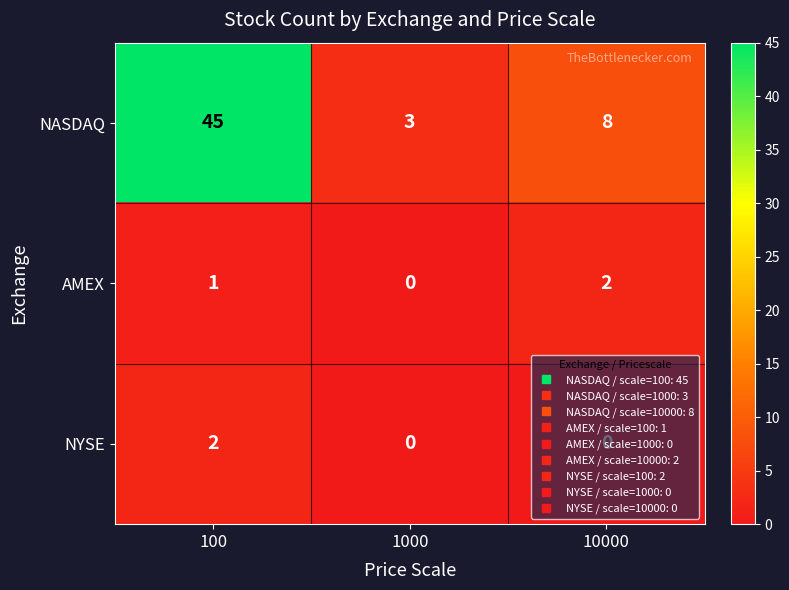

The value of NASDAQ at 10000 is 8. True or false?

True